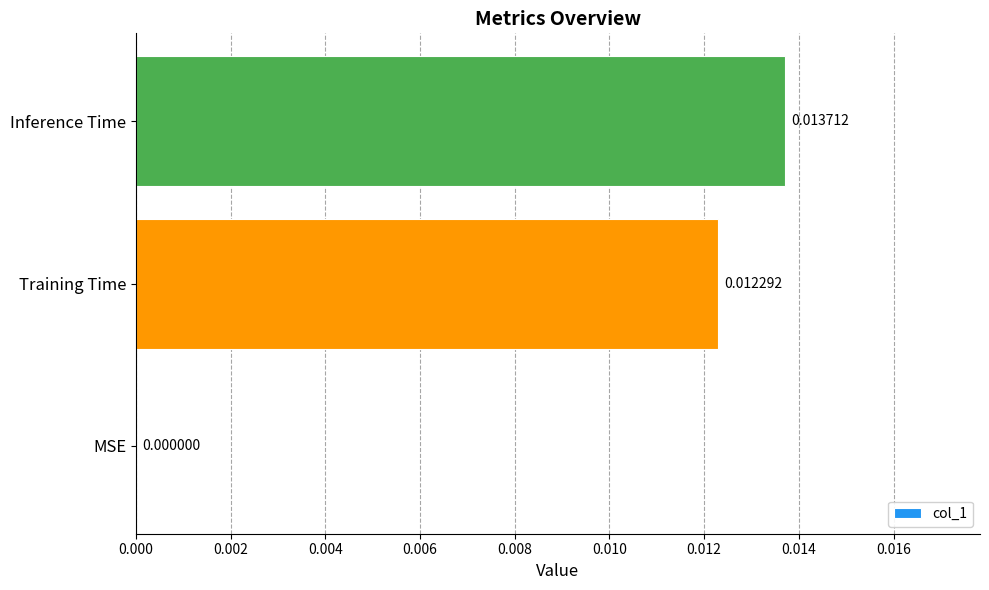

Which category has the highest value across all series?

Inference Time